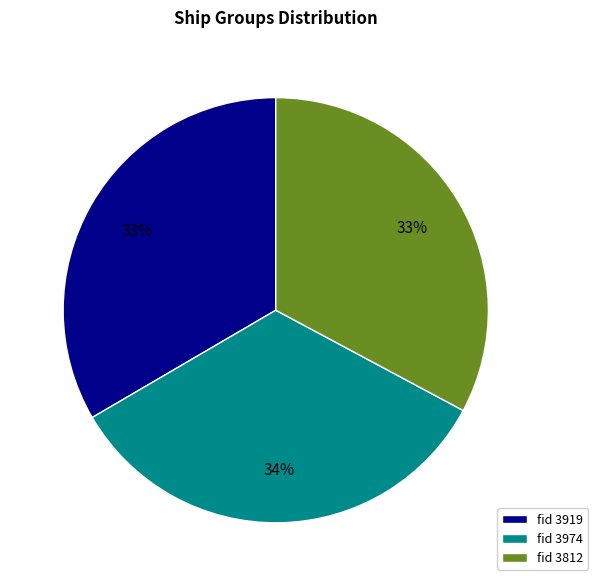

Does fid 3812 represent more than half of the total?

No